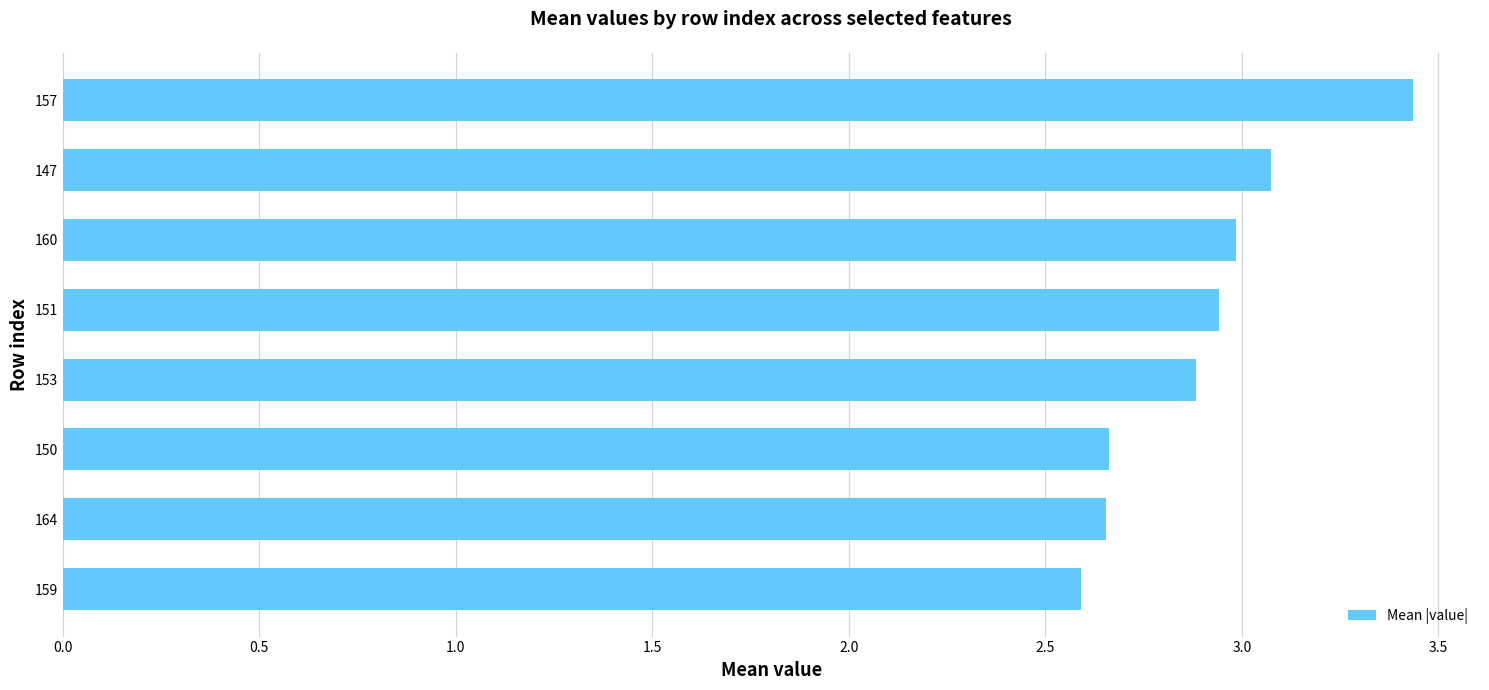

How many series are shown in this chart?

1